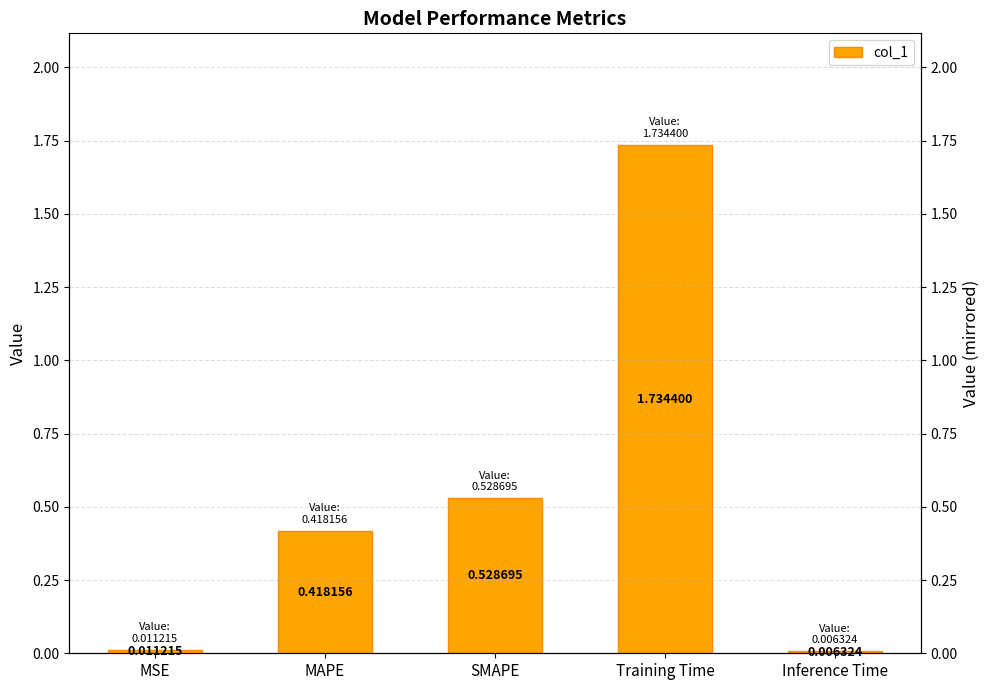

What is the difference between the maximum and minimum values?

1.7